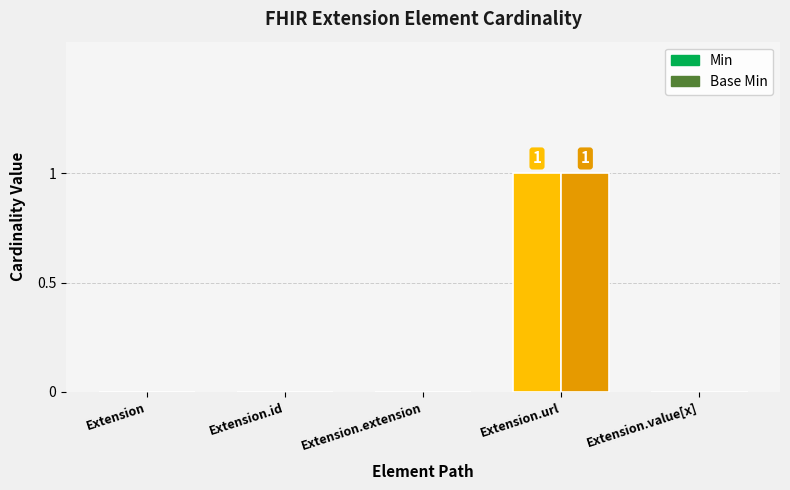

Is it true that Min equals 0 at Extension.url?

False